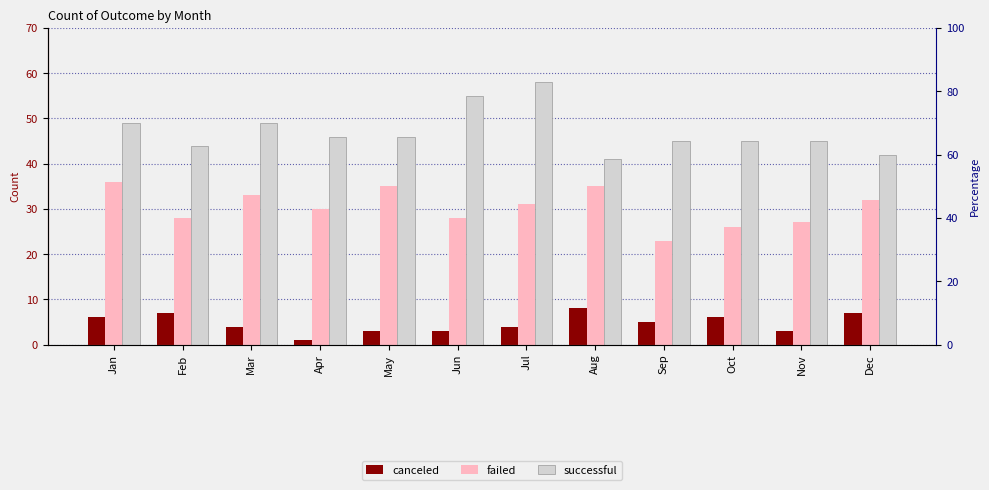

At how many categories does at least one series exceed 49?

2